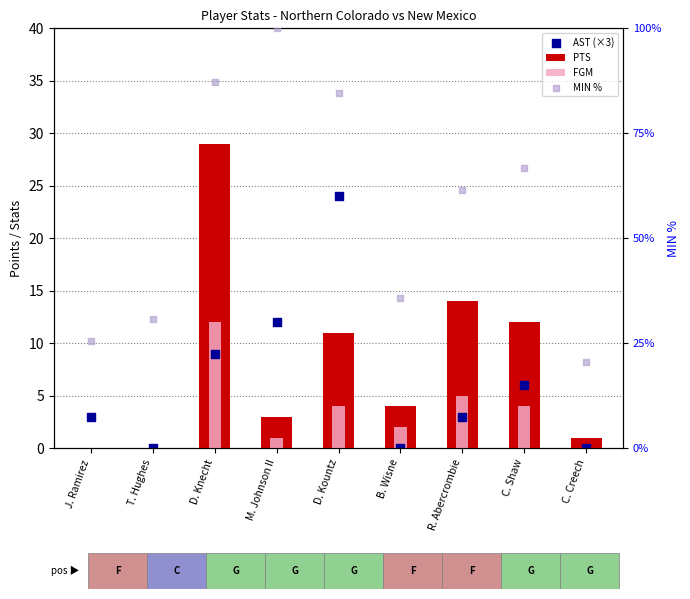

At which category is the sum across all series the highest?

D. Knecht